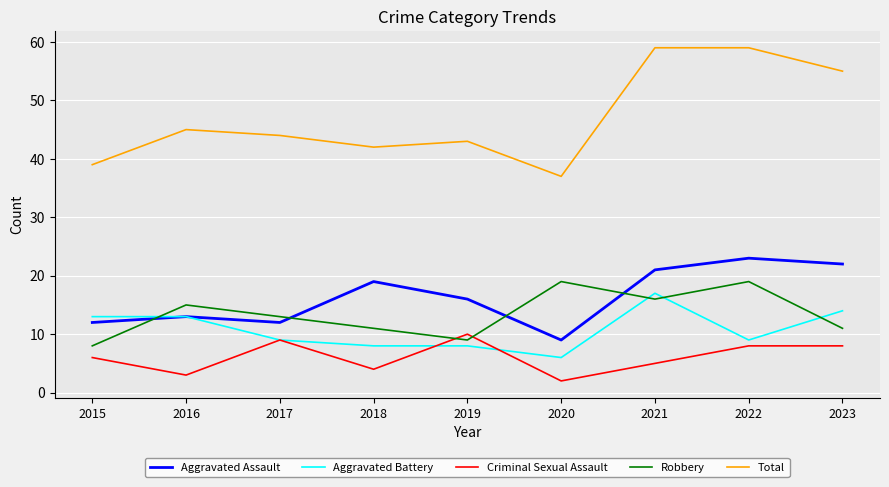

Which series has the largest total across all categories?

Total